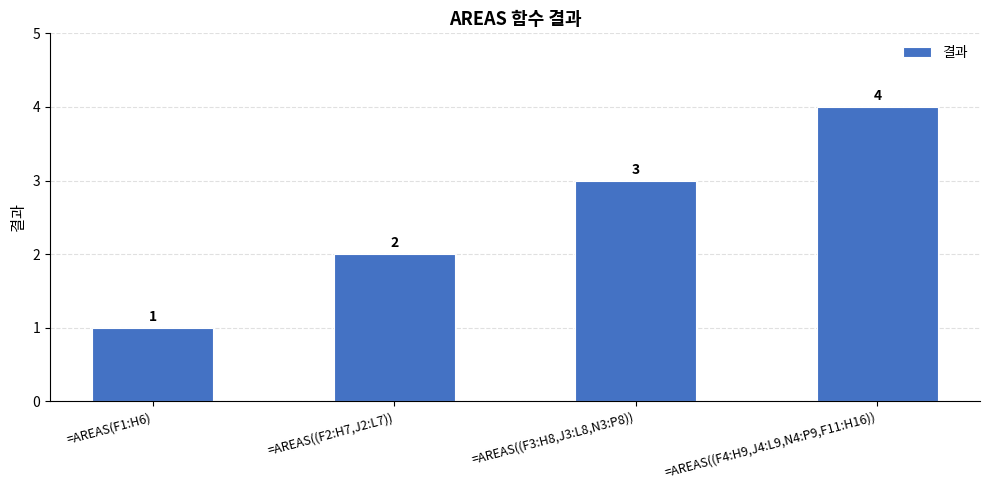

List the labels in order of value, largest first.

=AREAS((F4:H9,J4:L9,N4:P9,F11:H16)), =AREAS((F3:H8,J3:L8,N3:P8)), =AREAS((F2:H7,J2:L7)), =AREAS(F1:H6)